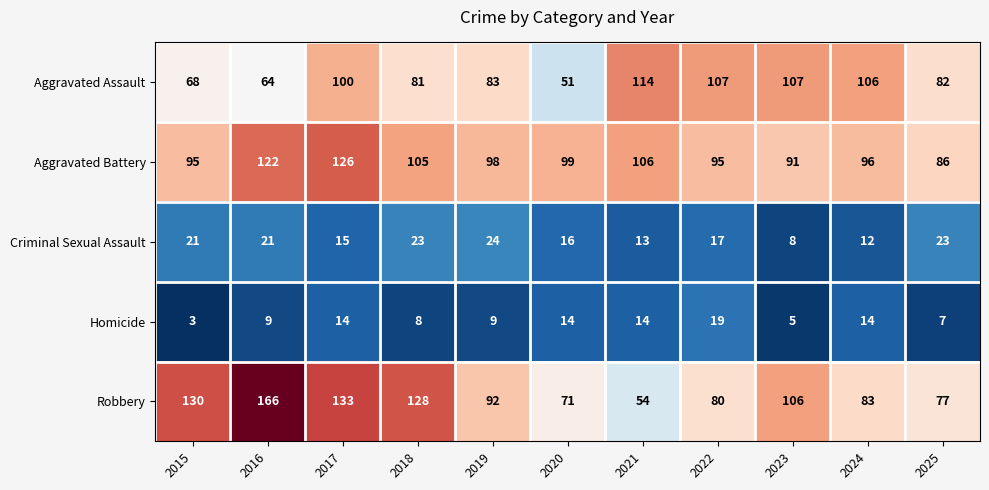

What is the maximum value shown in the chart?

166